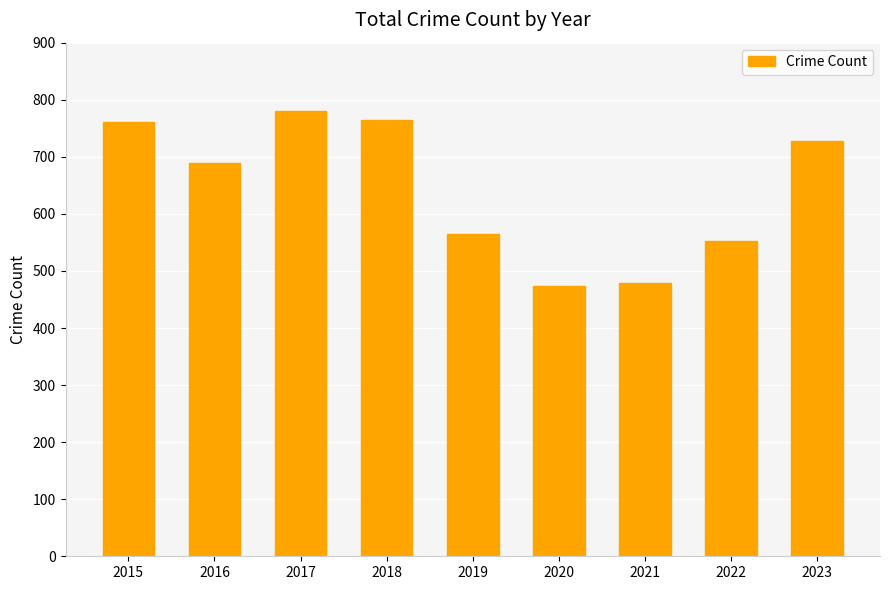

What is the difference between the second highest and second lowest values?

286